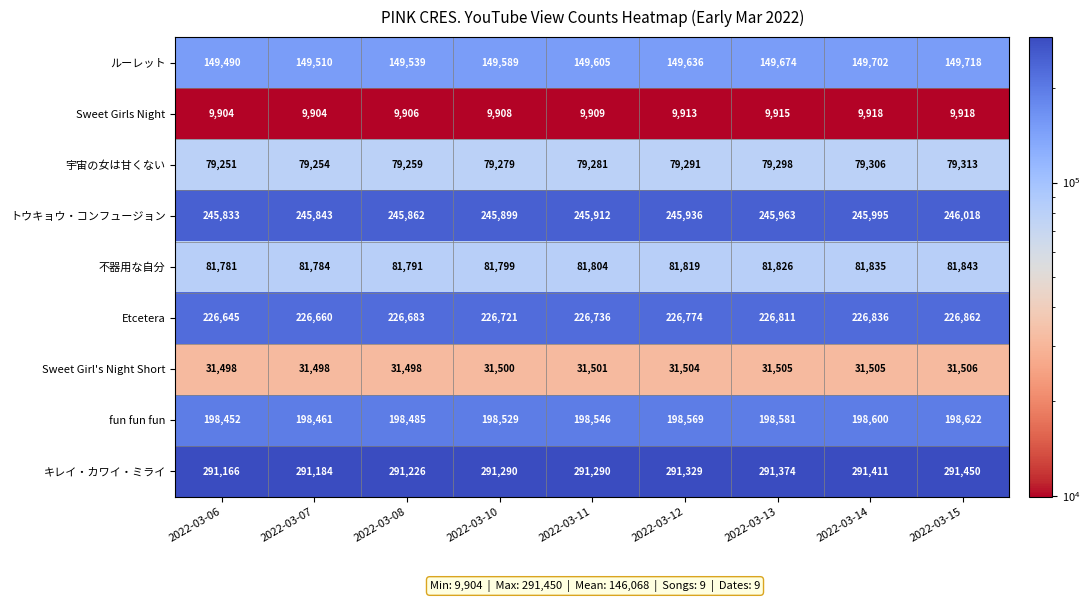

Count the Sweet Girls Night values in the range 9906 to 9915.

5